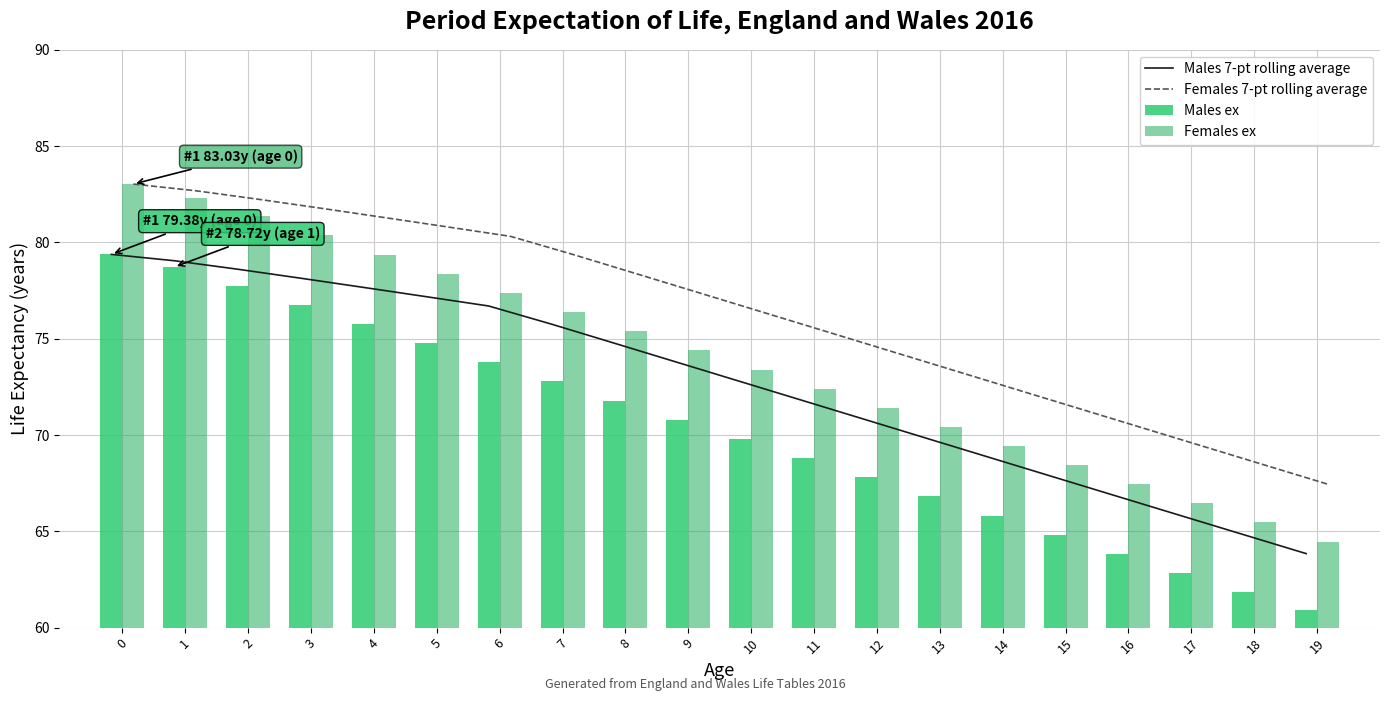

What are all the series names shown in the legend?

Males 7-pt rolling average, Females 7-pt rolling average, Males ex, Females ex